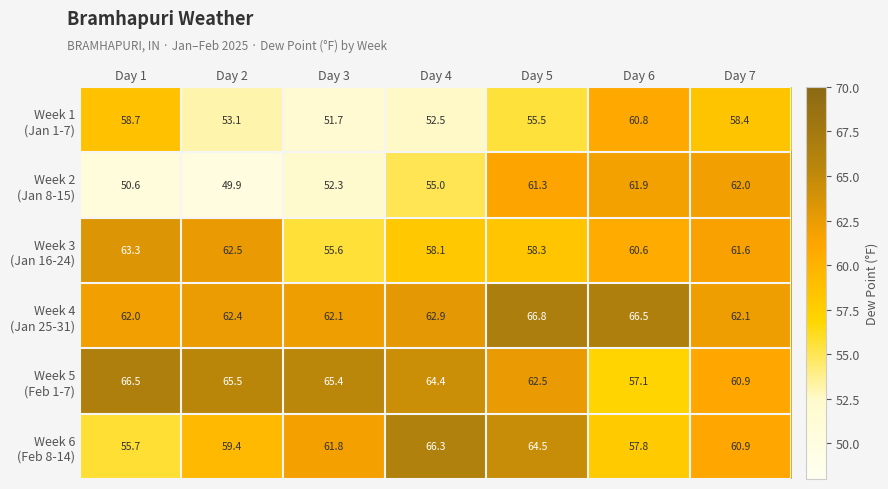

What is the sum of the Week 1 (Jan 1-7) values at Day 3 and Day 1?

110.4